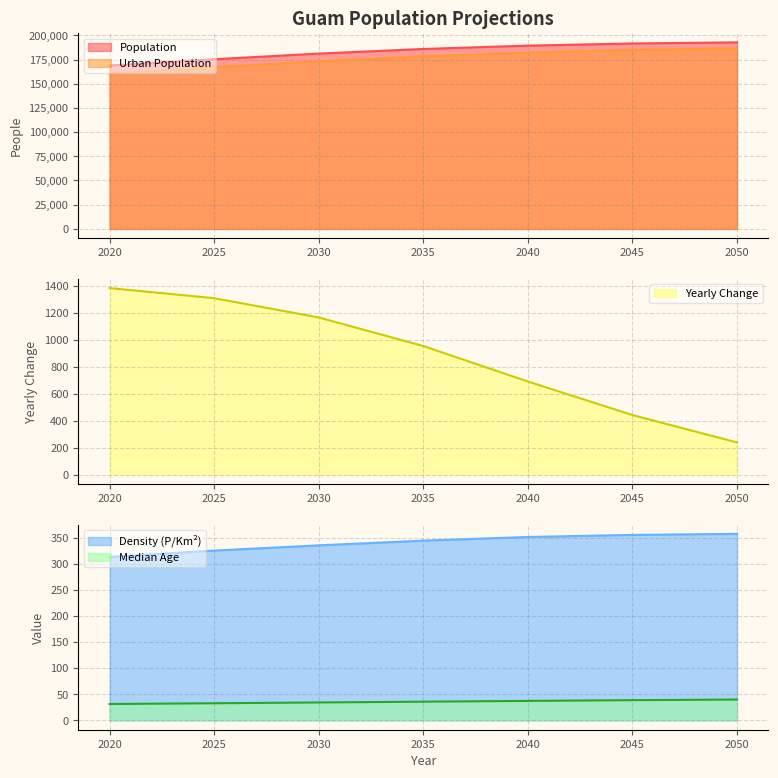

Which series has the widest spread of values?

Urban Population